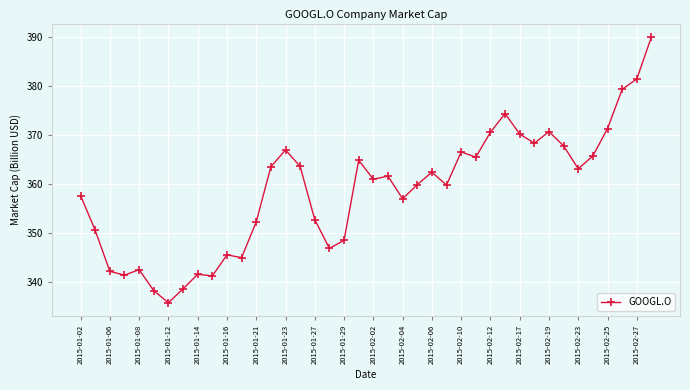

True or false: the data has more than 0 interior local peaks.

True